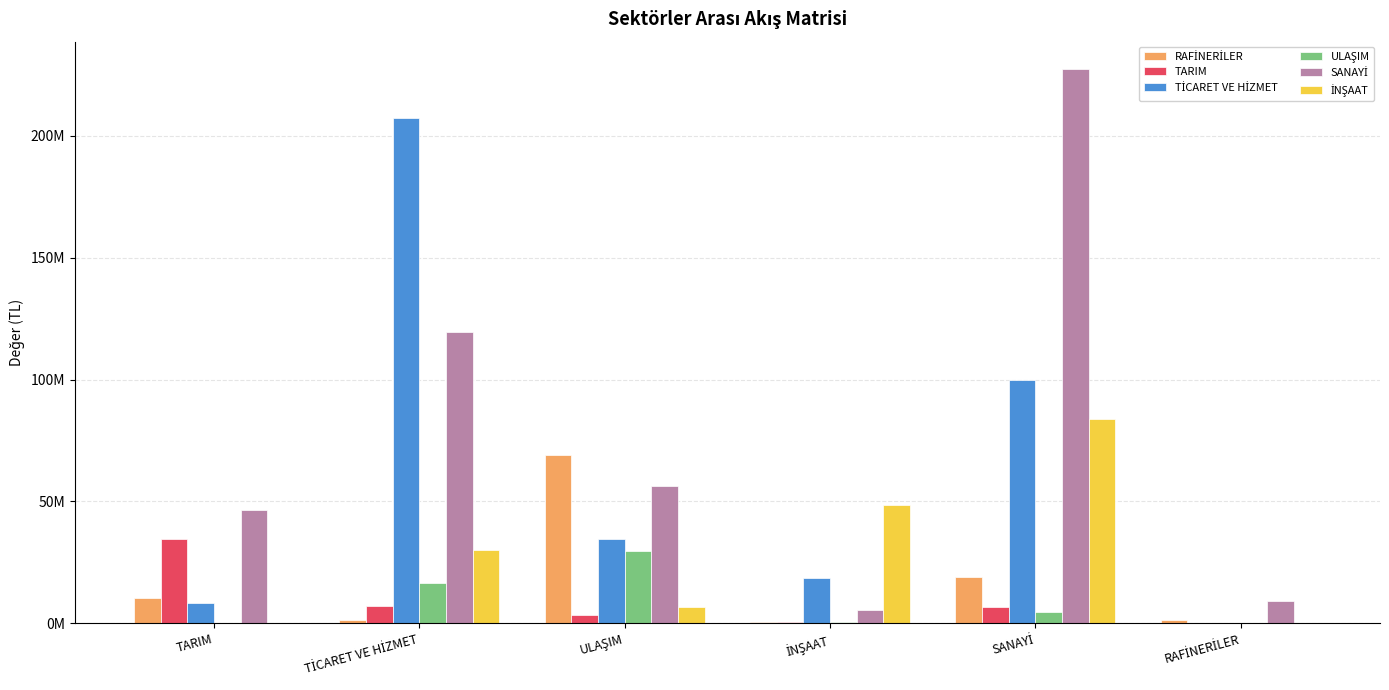

At which label is TİCARET VE HİZMET closest to 103585051?

SANAYİ